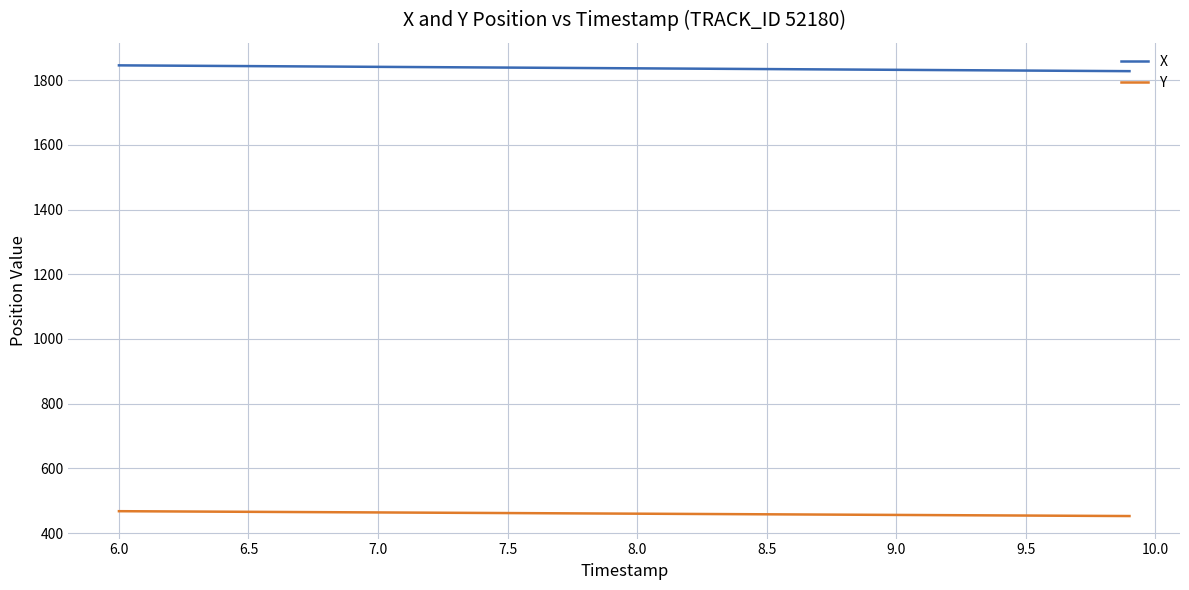

Rank the series by their maximum value, from lowest to highest.

Y, X